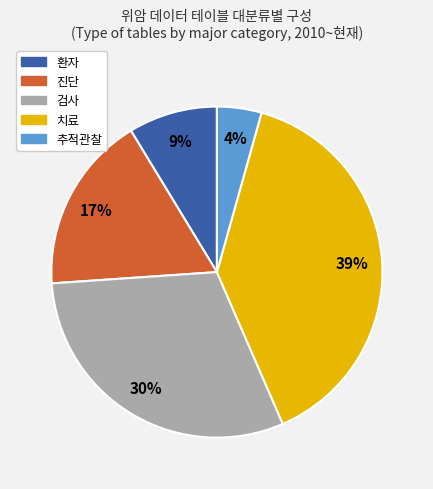

To the nearest percent, what is the average slice percentage?

20%